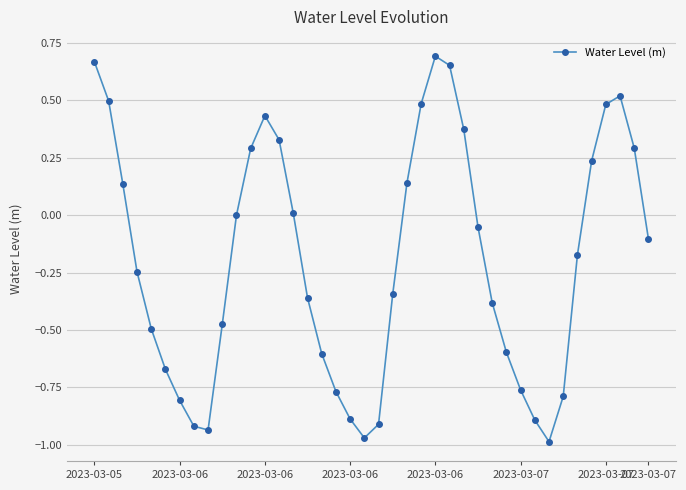

What is the difference between the second highest and minimum values?

1.7